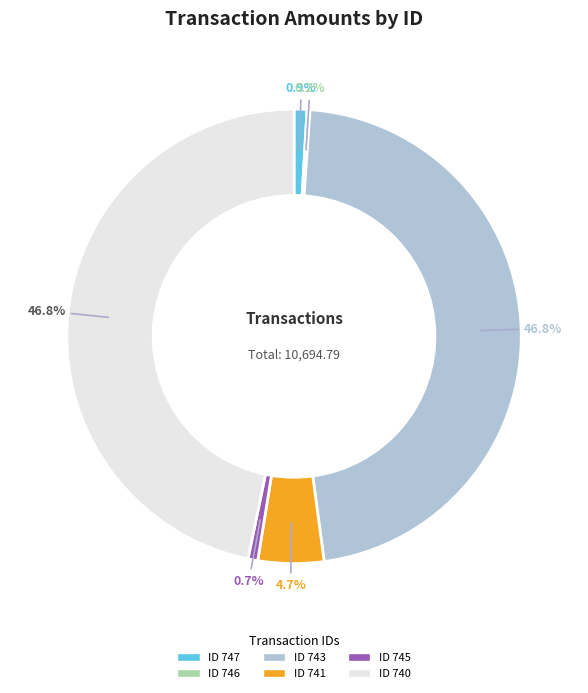

Is there any slice that represents more than half of the pie?

No